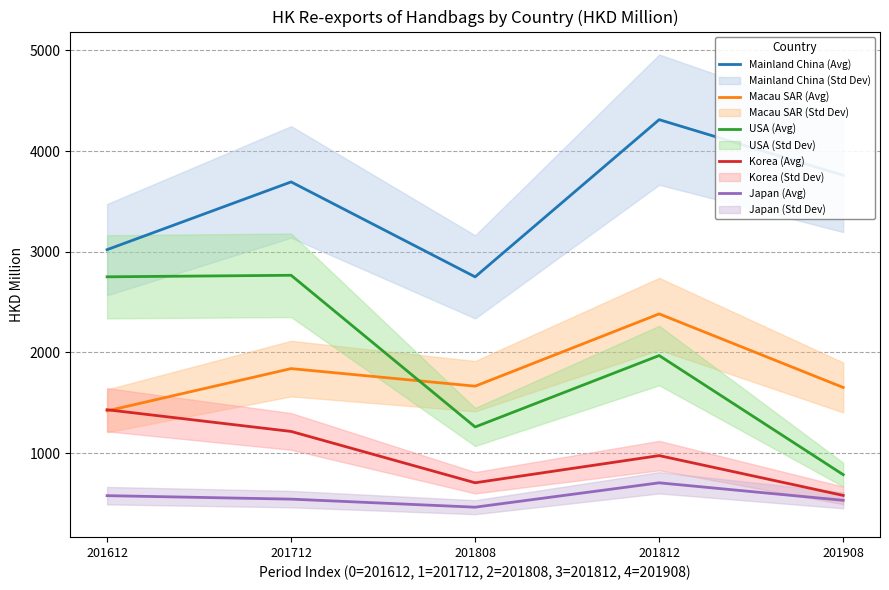

What is the greatest value displayed?

4312.1